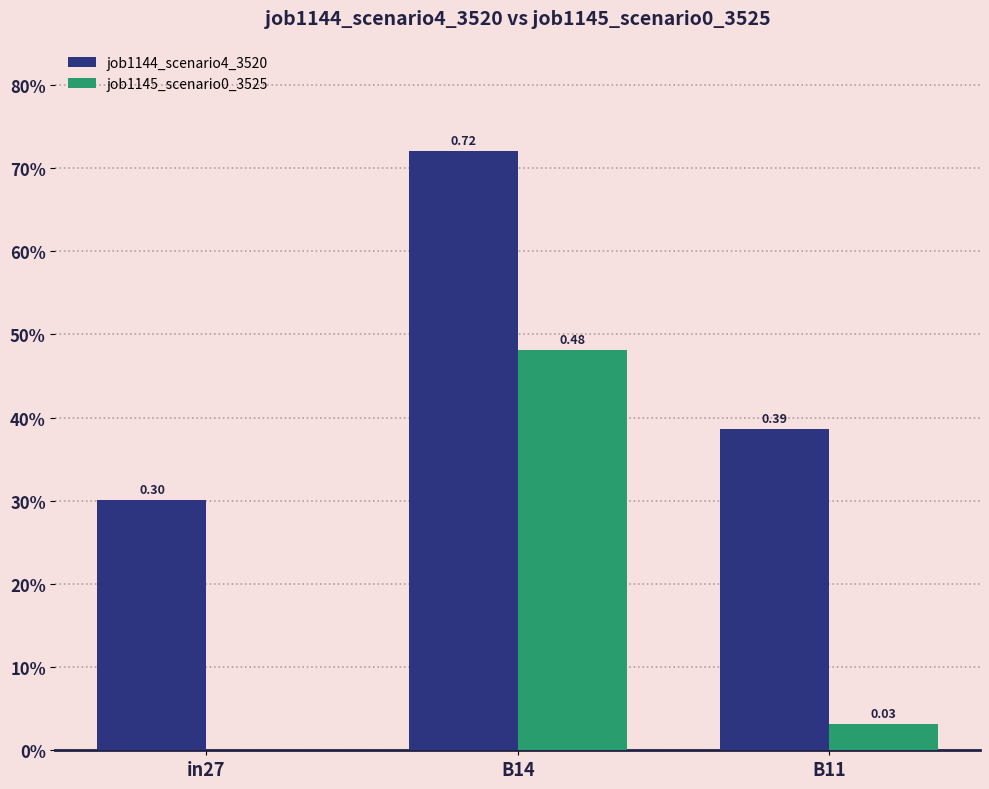

Is the value of job1144_scenario4_3520 at B11 greater than the value of job1145_scenario0_3525 at B14?

No